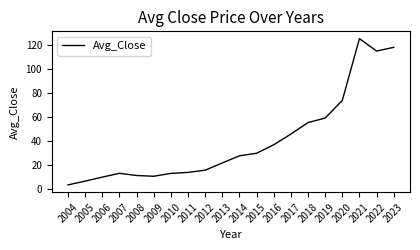

True or false: the data shows 13.3 at 2010.

True